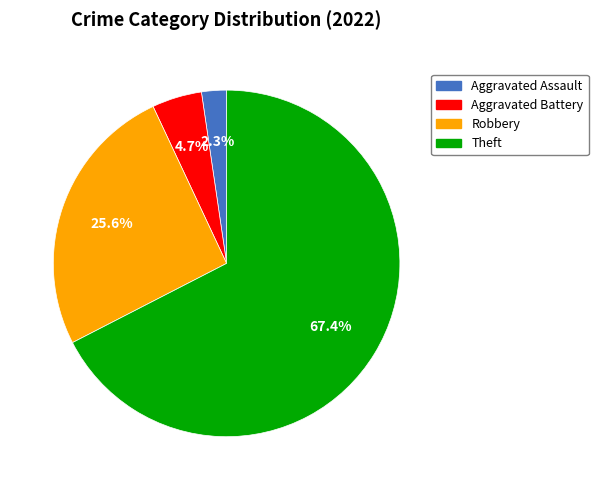

Rank the categories by value from lowest to highest.

Aggravated Assault, Aggravated Battery, Robbery, Theft